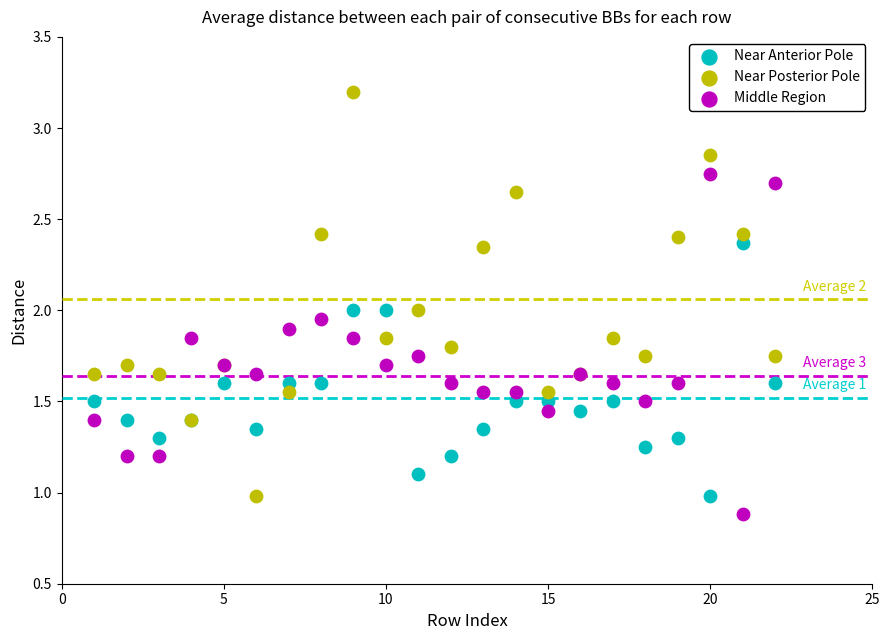

Which series contains the lowest Y value?

Middle Region